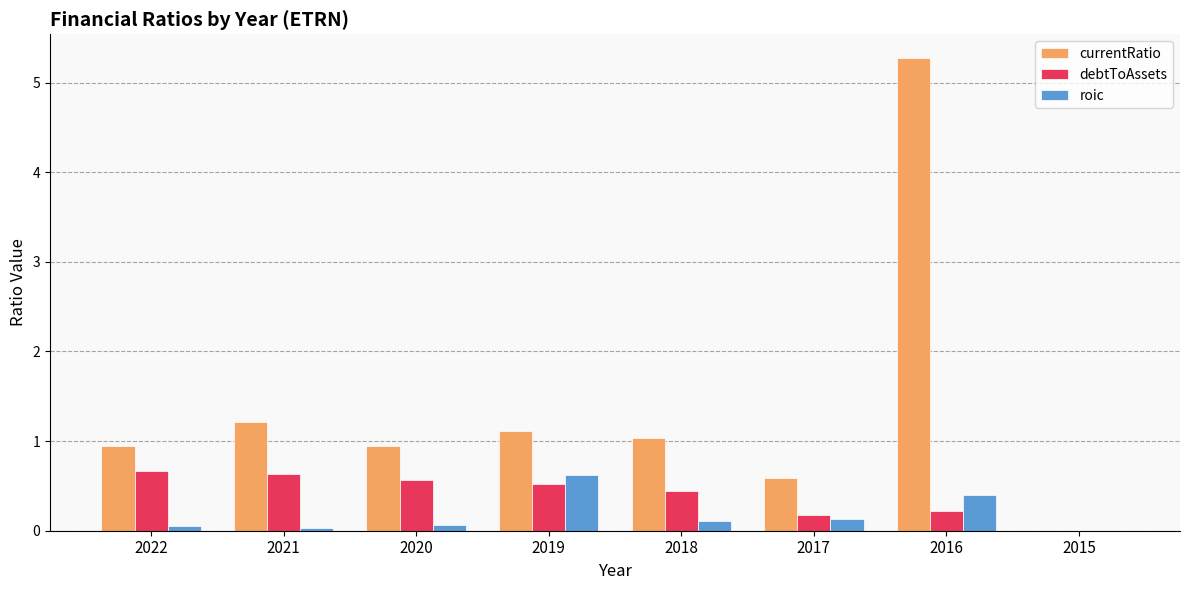

How many values in roic are above zero?

7